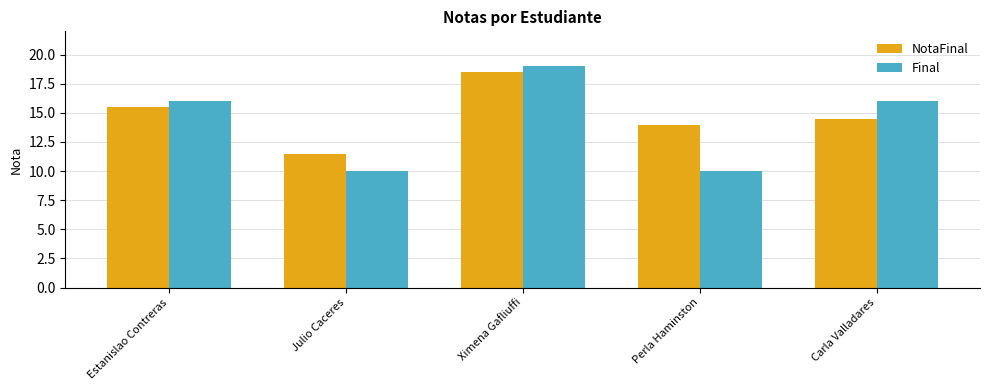

Count the number of categories in the chart.

5